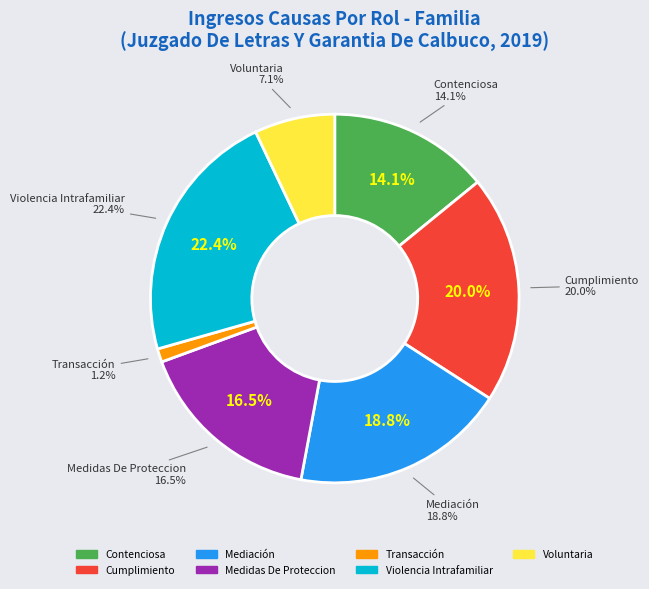

To the nearest percent, what is the difference between the largest and smallest slice percentages?

21%